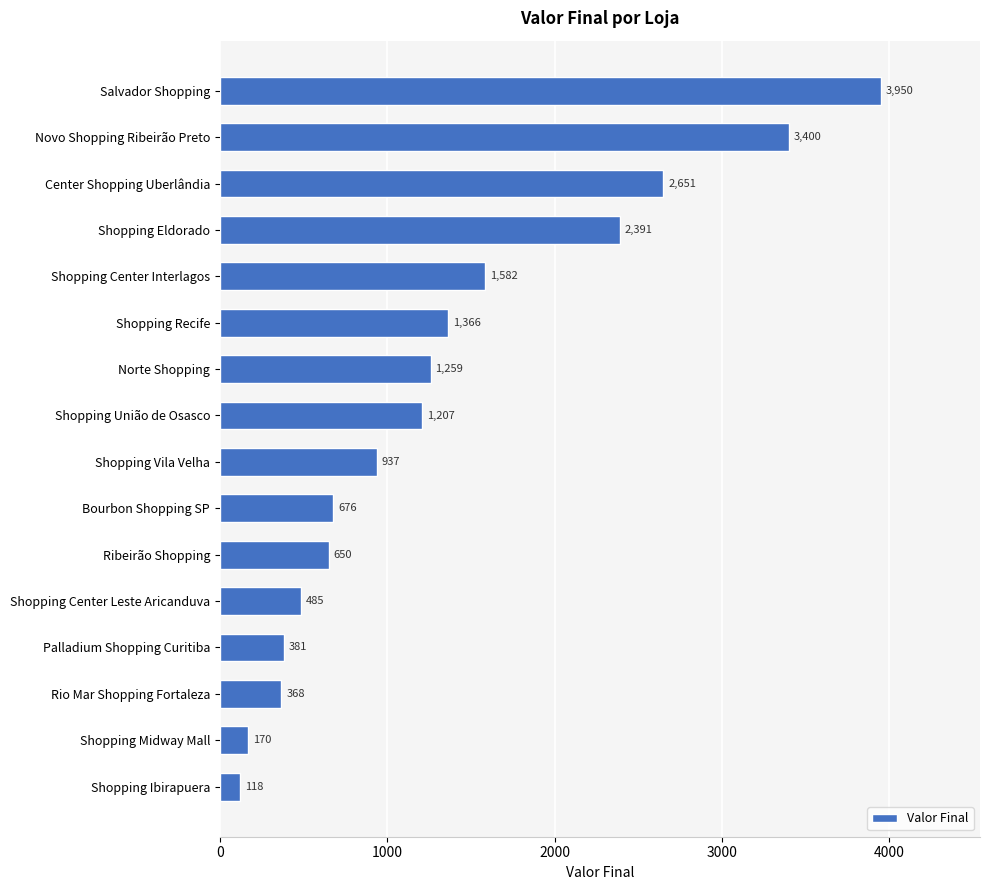

Which category has the lowest value across all series?

Shopping Ibirapuera